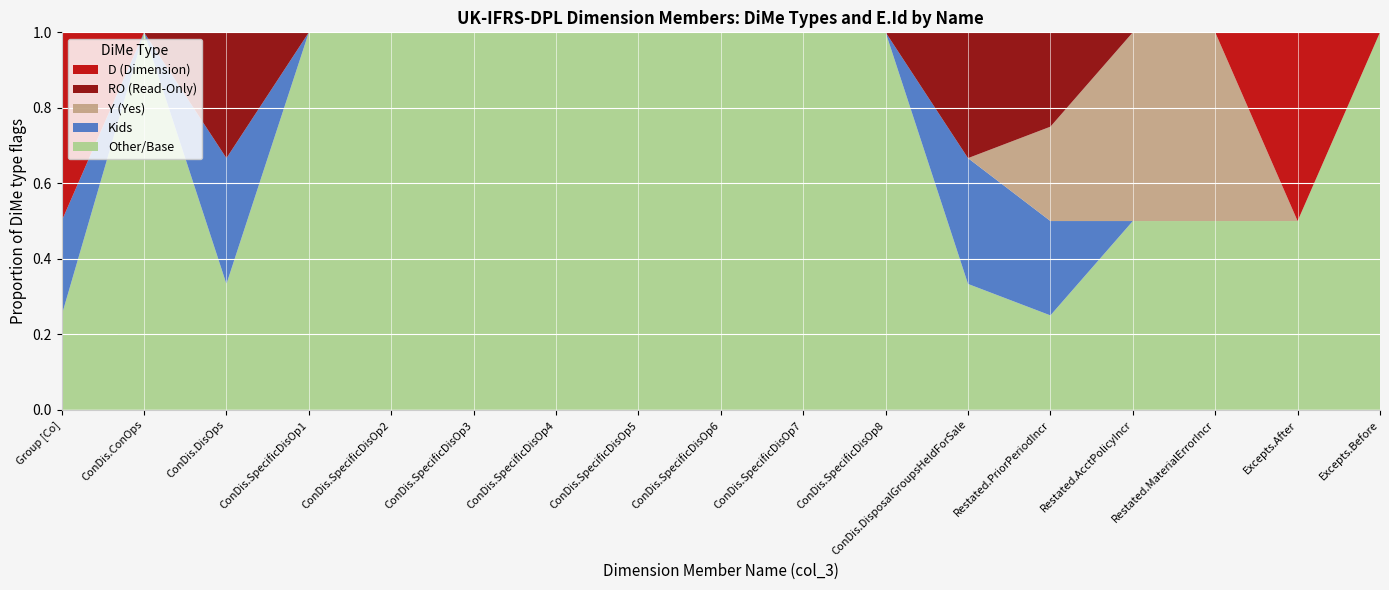

What is the total value across all series at ConDis.SpecificDisOp8?

1.0